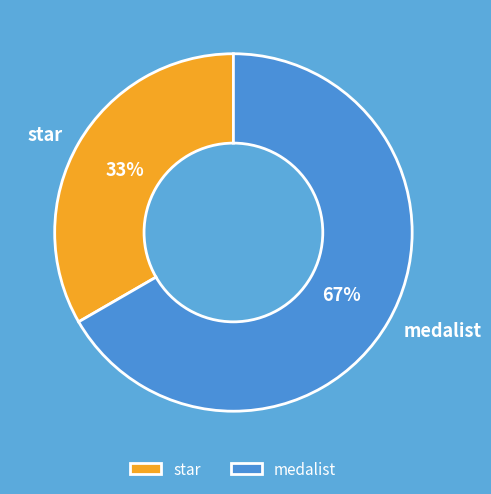

Approximately how many times larger is the value at medalist compared to star?

2.0